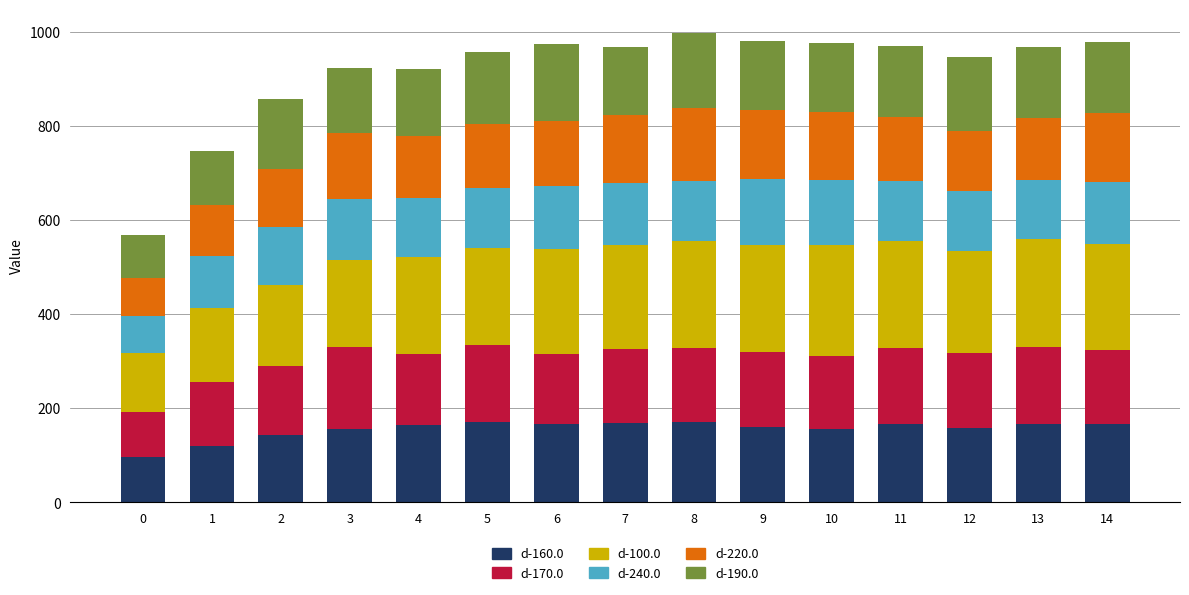

What is the total value across all series at 11?

969.8